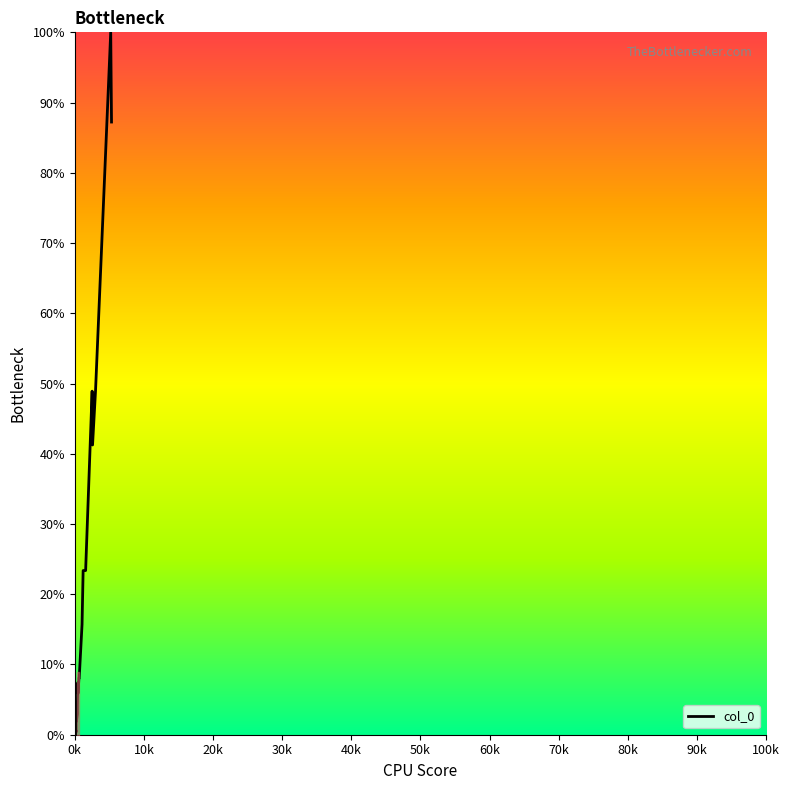

How many distinct data groups are displayed?

1